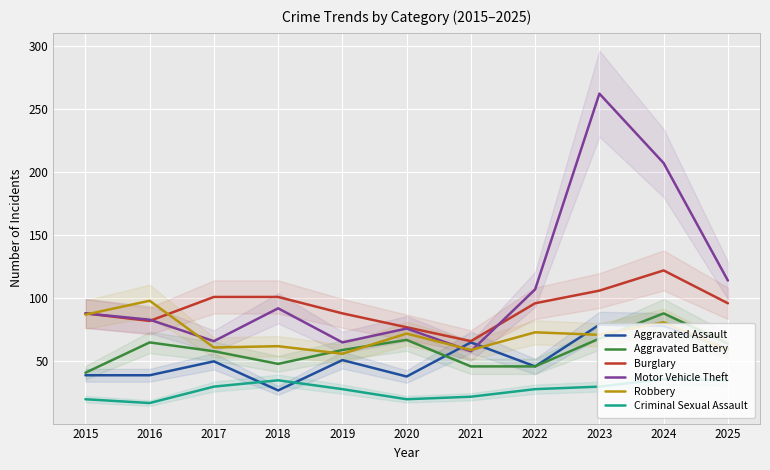

At 2024, list the series in order from largest to smallest.

Motor Vehicle Theft, Burglary, Aggravated Battery, Robbery, Aggravated Assault, Criminal Sexual Assault